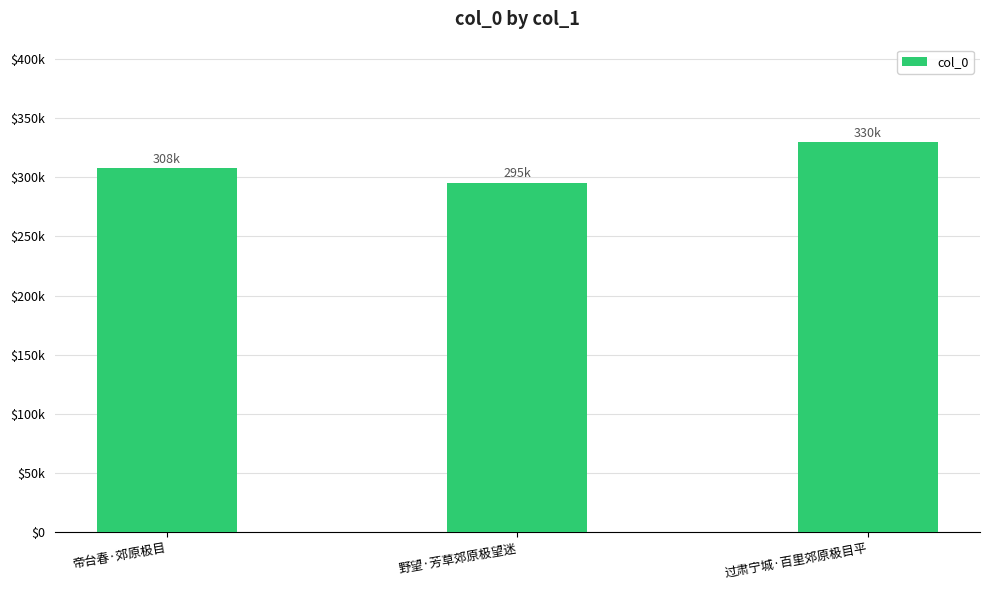

What is the label of the 3rd bar from the left?

过肃宁城·百里郊原极目平